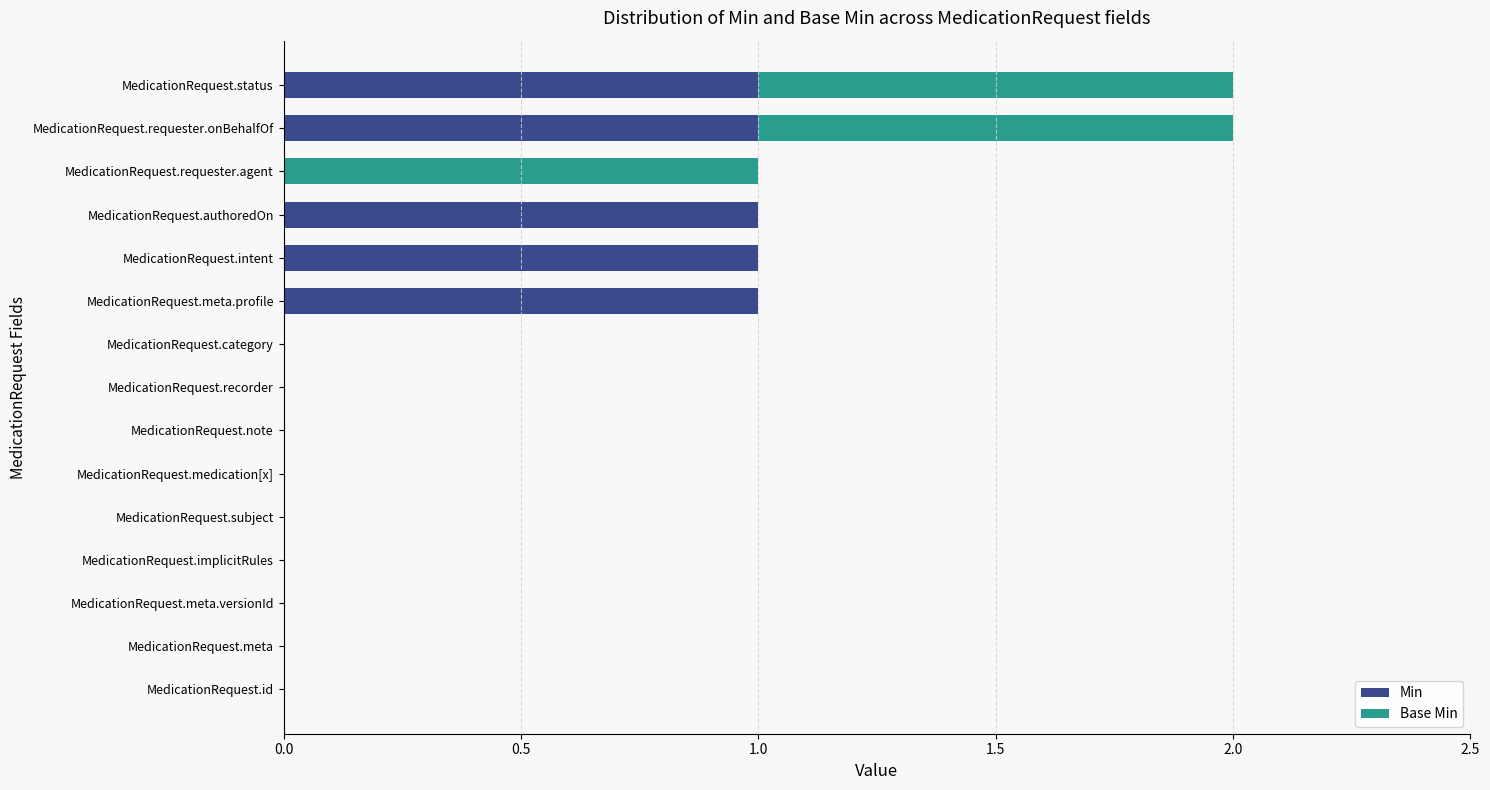

The Min series shows 0 at MedicationRequest.meta.versionId. True or false?

True